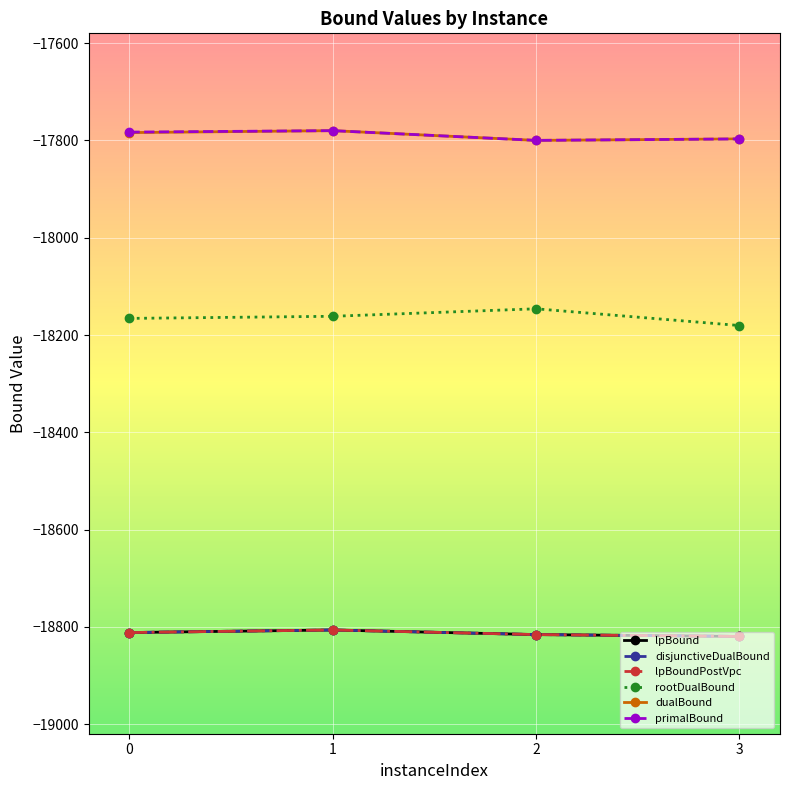

Does the chart have visible grid lines?

Yes